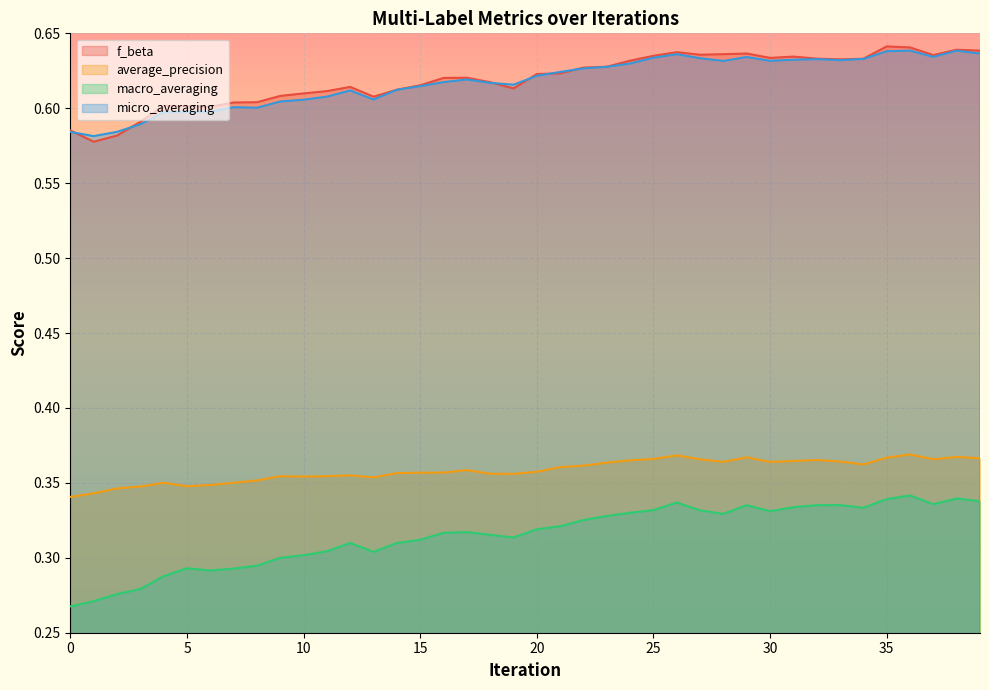

What is the minimum value for micro_averaging?

0.6